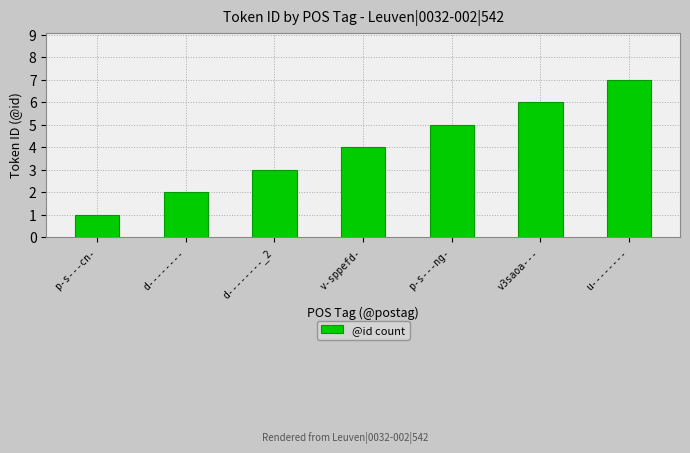

Rank the categories by value from highest to lowest.

u--------, v3saoa---, p-s---ng-, v-sppefd-, d--------_2, d--------, p-s---cn-